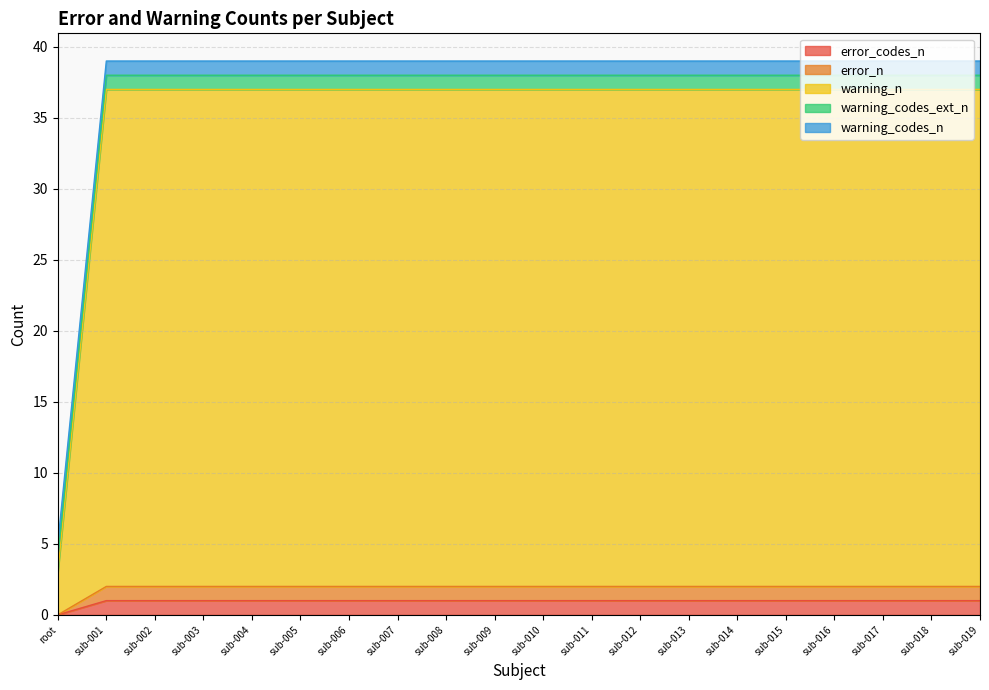

Does the chart display data point markers on the line(s)?

No